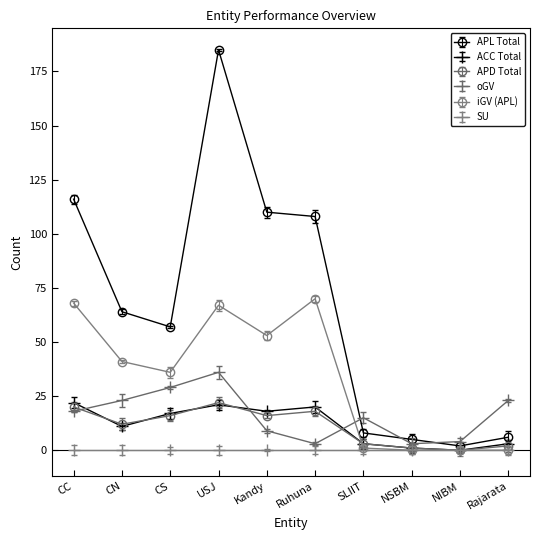

What position from the right is CC?

10